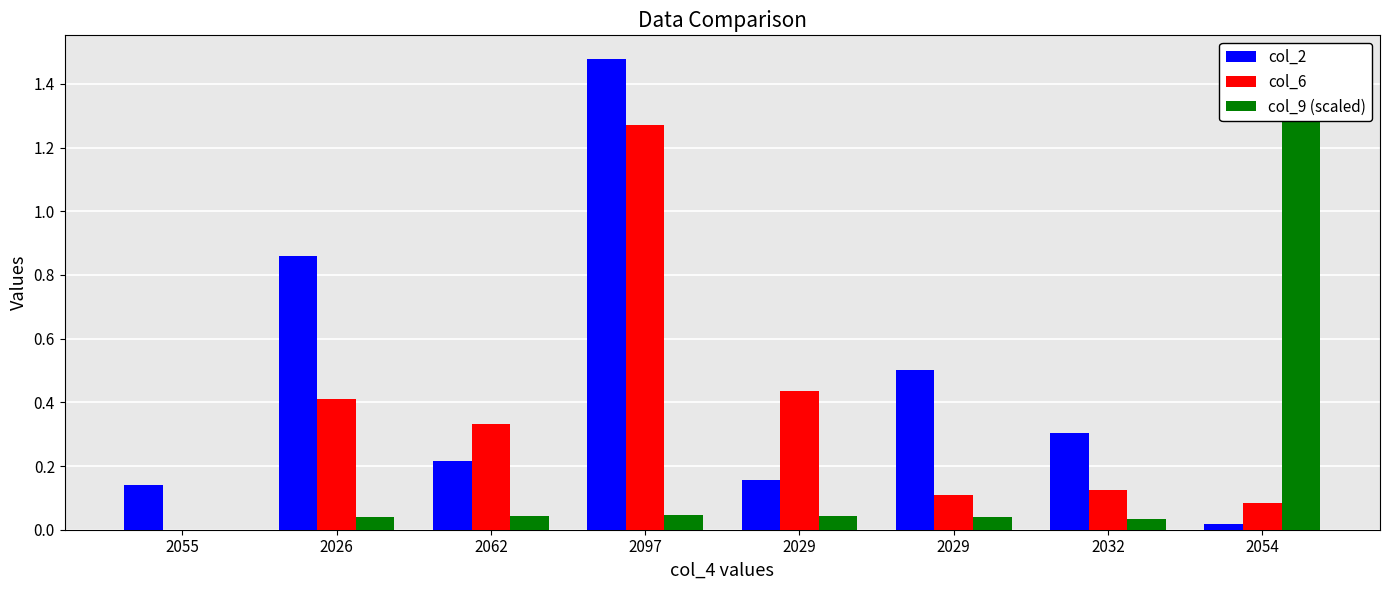

Reading right to left, transcribe all the data shown in this chart.

col_2: 2054=0.0	2032=0.3	2029=0.5	2029=0.2	2097=1.5	2062=0.2	2026=0.9	2055=0.1
col_6: 2054=0.1	2032=0.1	2029=0.1	2029=0.4	2097=1.3	2062=0.3	2026=0.4	2055=0.0
col_9 (scaled): 2054=1.5	2032=0.0	2029=0.0	2029=0.0	2097=0.0	2062=0.0	2026=0.0	2055=0.0